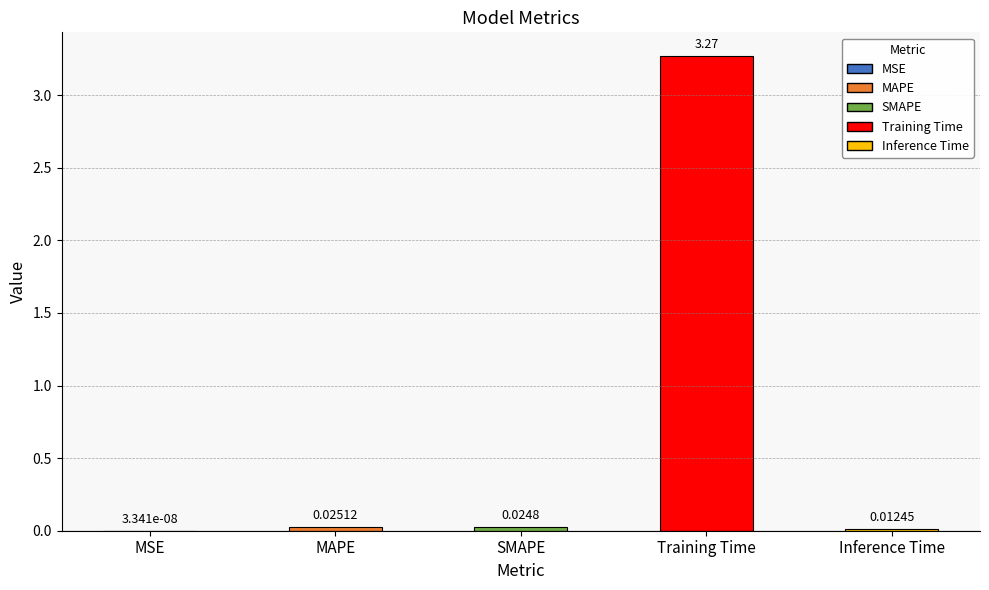

What is the change in value from MSE to Training Time?

+3.3